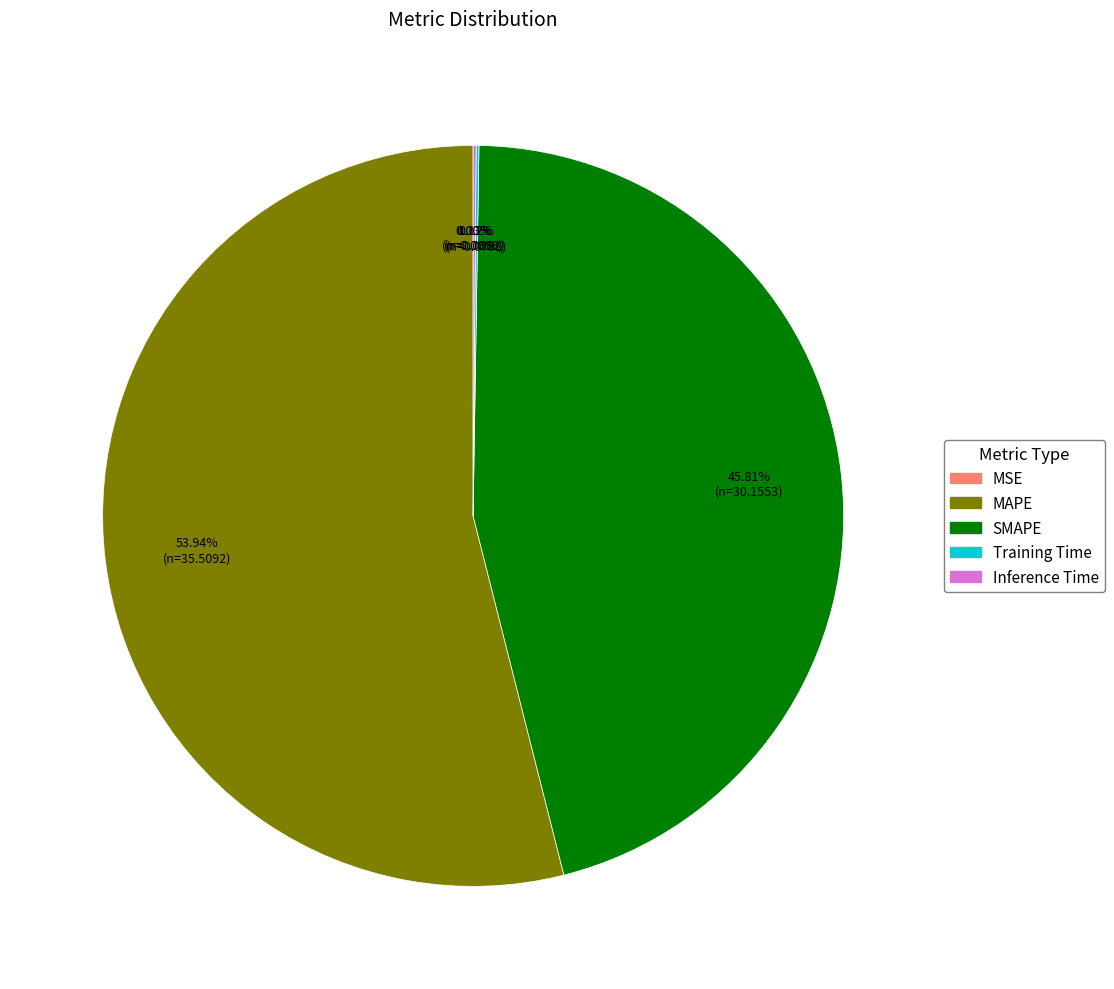

Which slice represents more than half of the pie?

MAPE